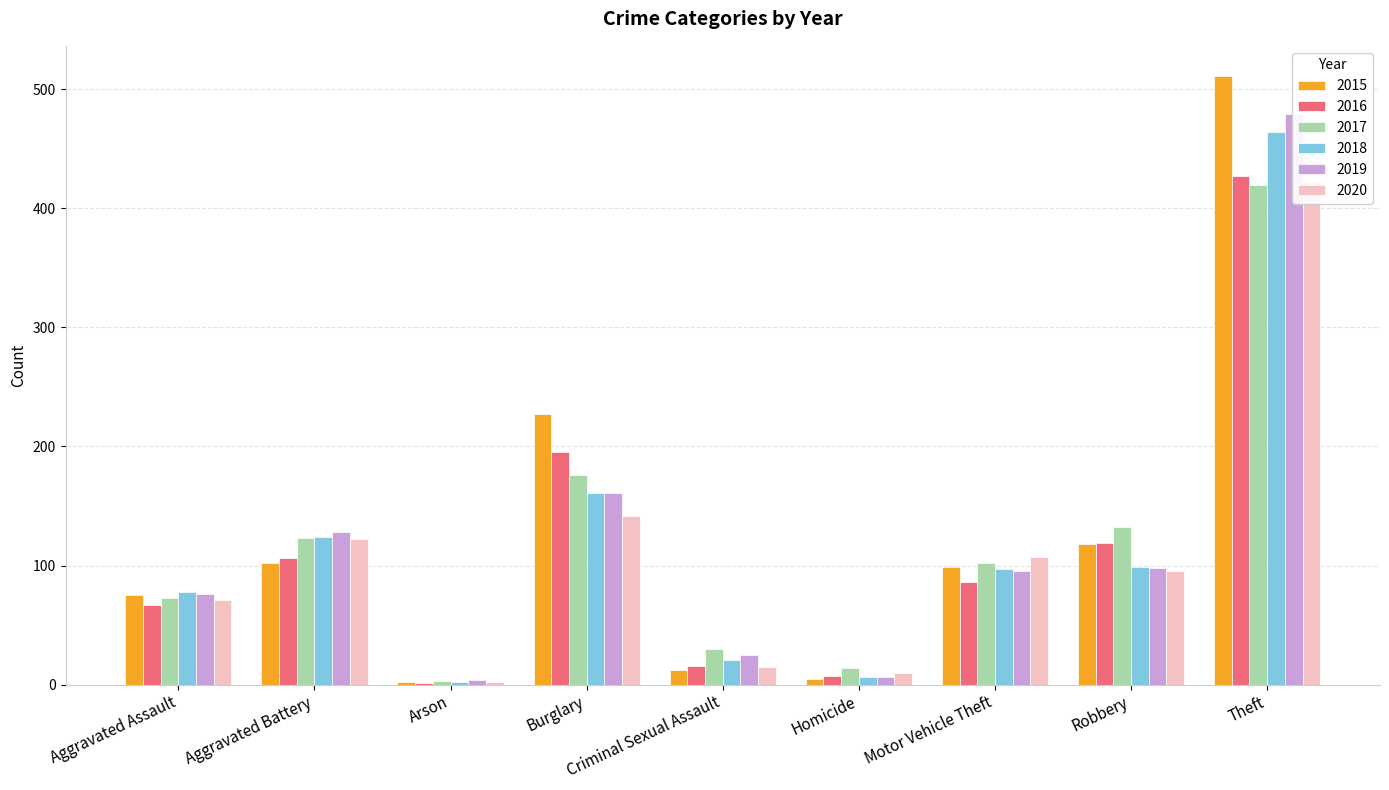

At which category does the chart reach its minimum across all series?

Arson